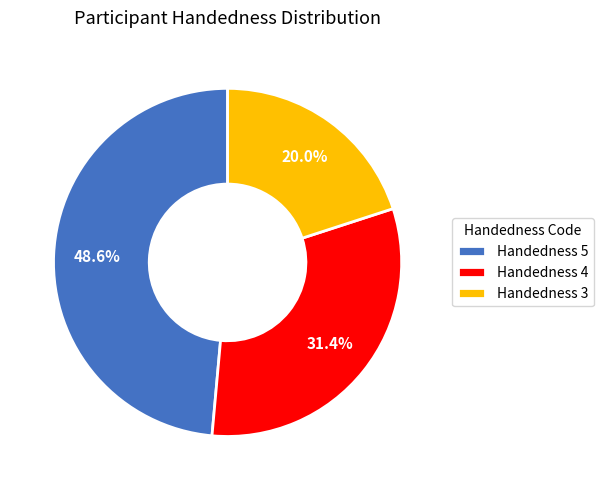

Which category has the biggest portion of the pie?

Handedness 5